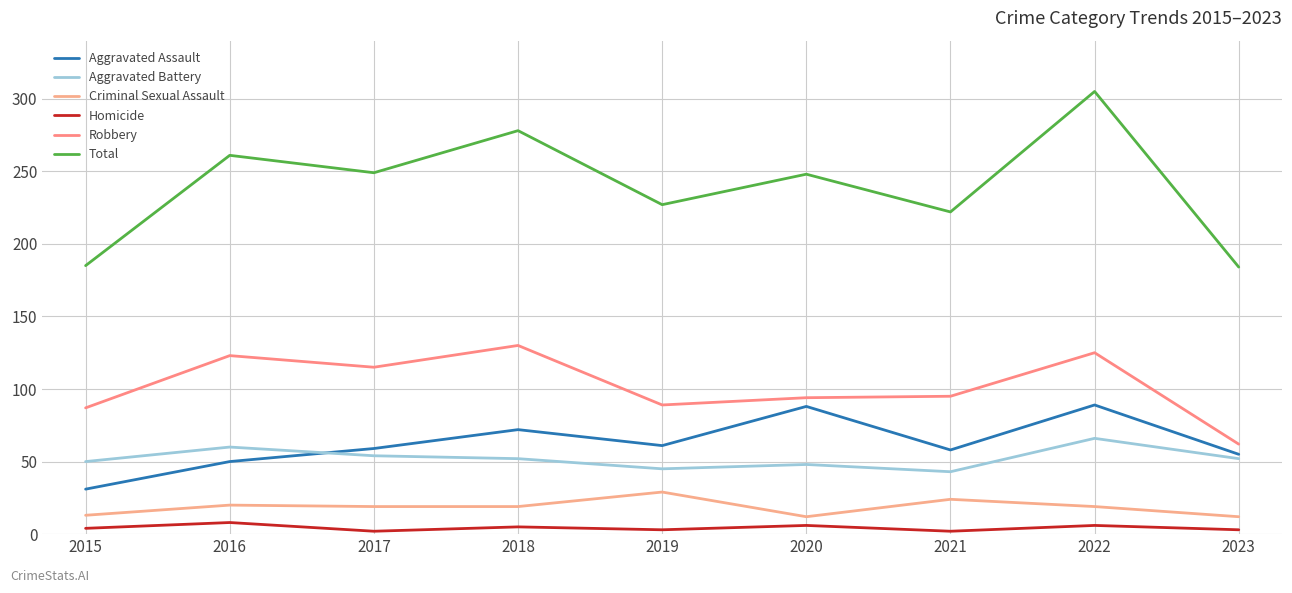

True or false: Criminal Sexual Assault has more than 2 points higher than both neighbors.

True